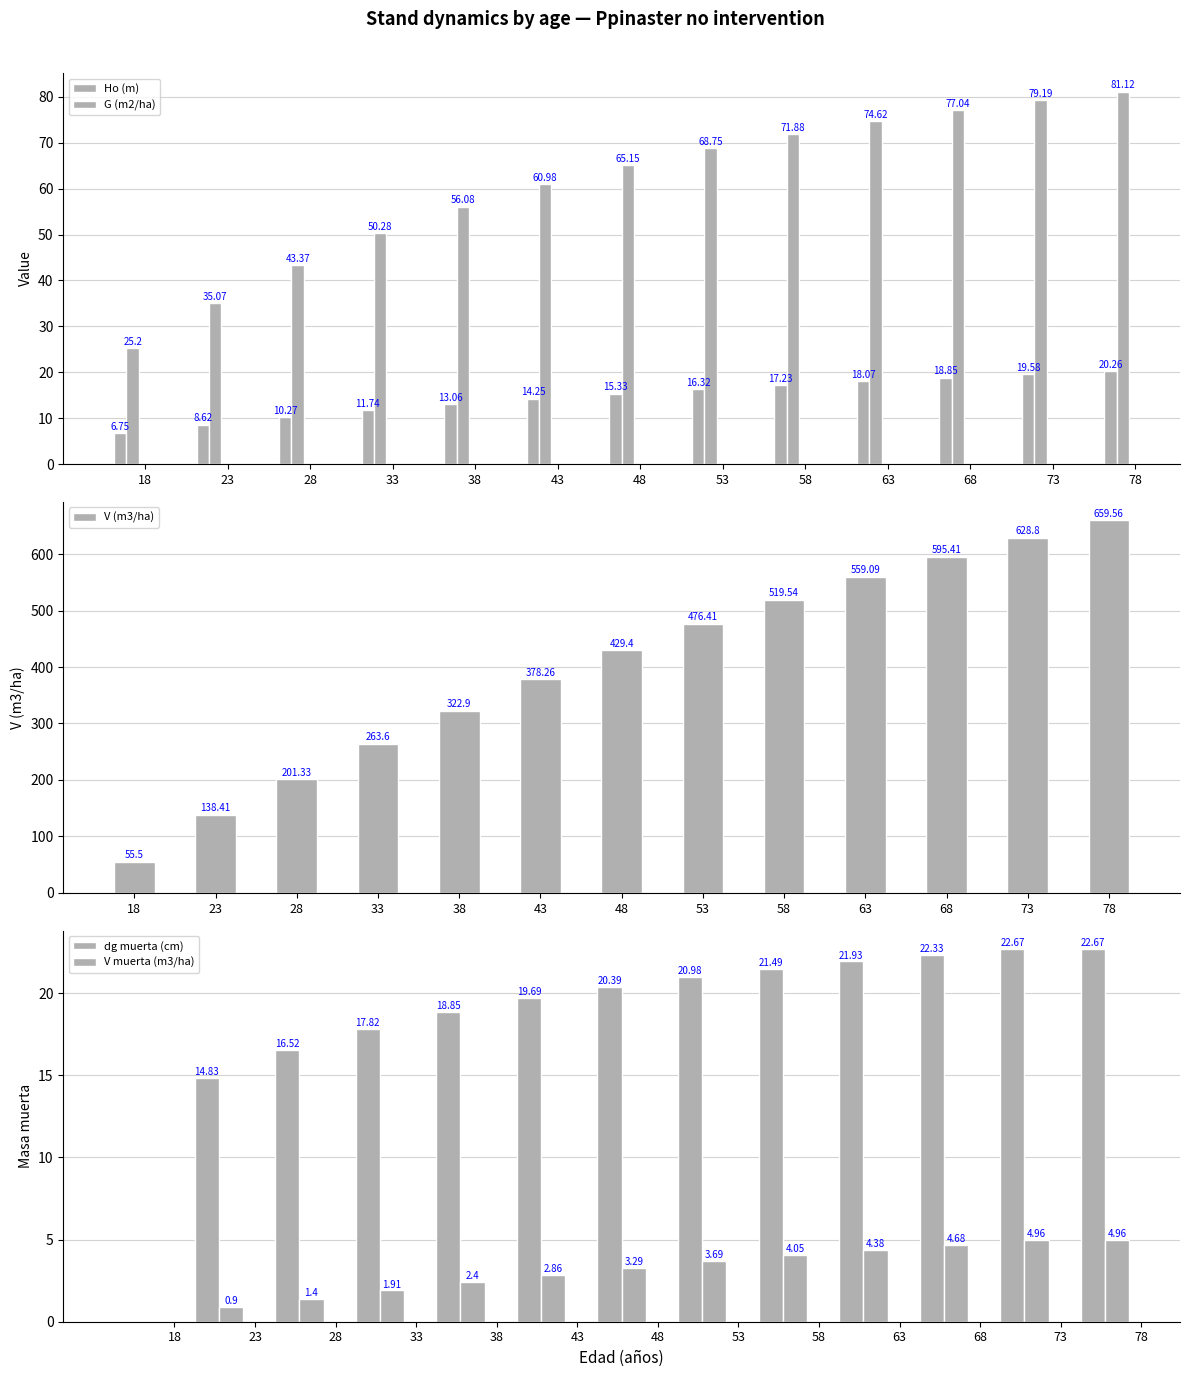

How many values in the G (m2/ha) series are below 65?

6